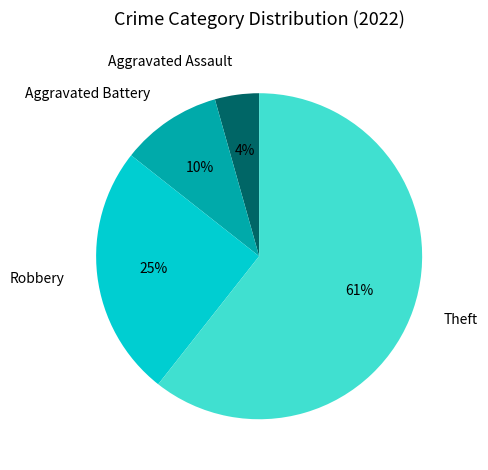

Which has a higher value, Theft or Aggravated Assault?

Theft